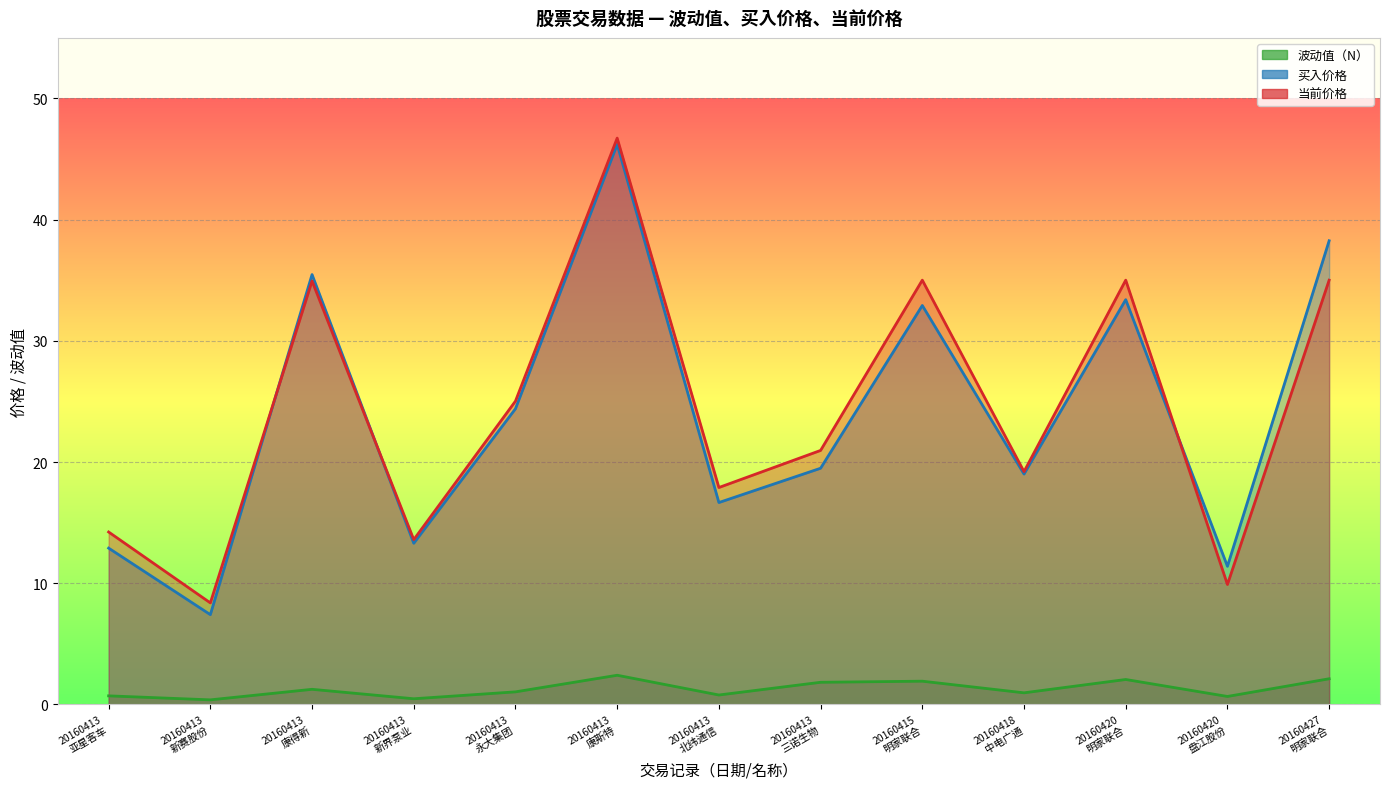

What are all the series names shown in the legend?

波动值（N）, 买入价格, 当前价格